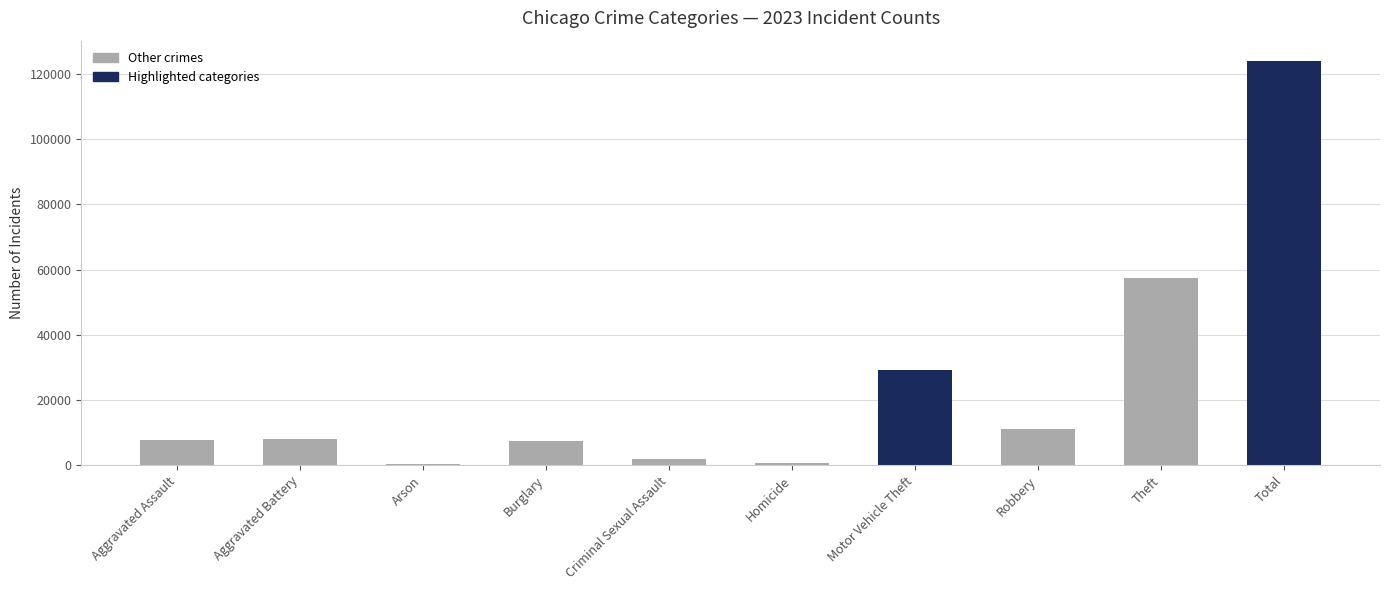

Are the bars grouped side by side (vs. stacked)?

Yes